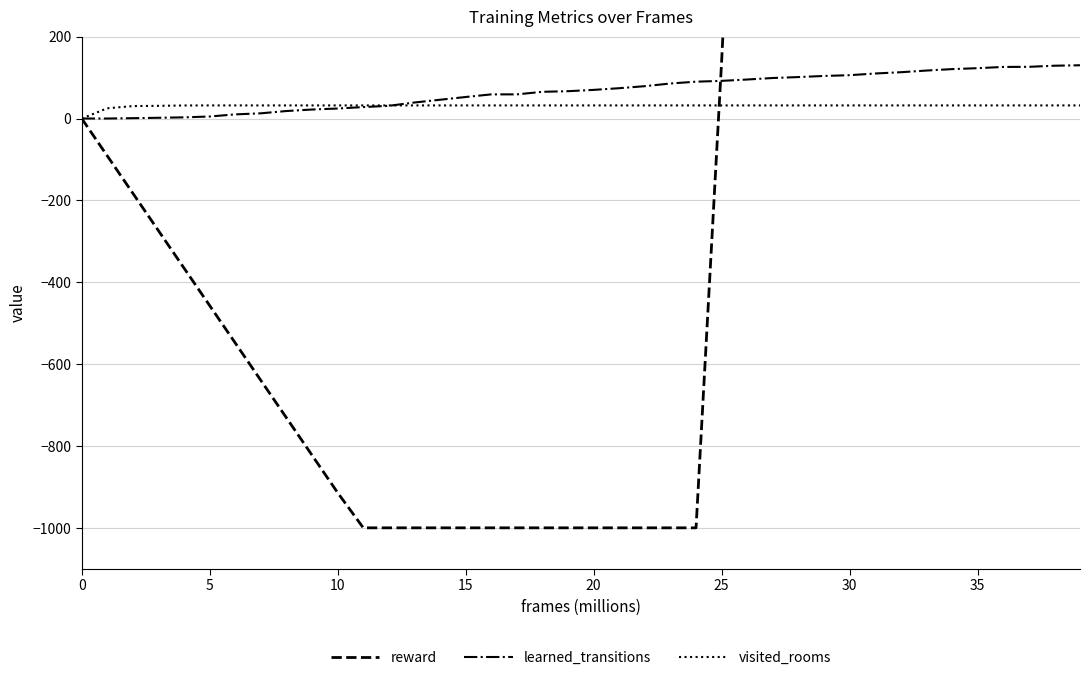

What is the highest value of the reward series?

11939.2